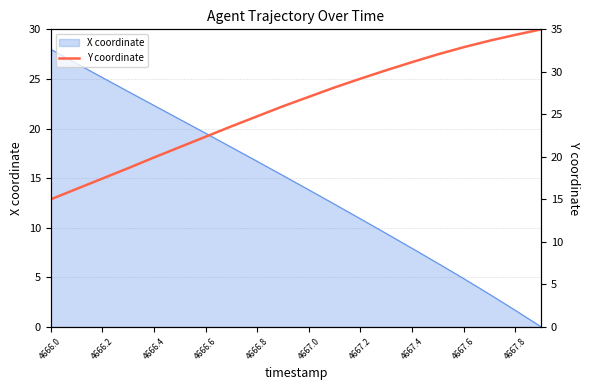

What is the difference between the second highest and second lowest values?

18.1